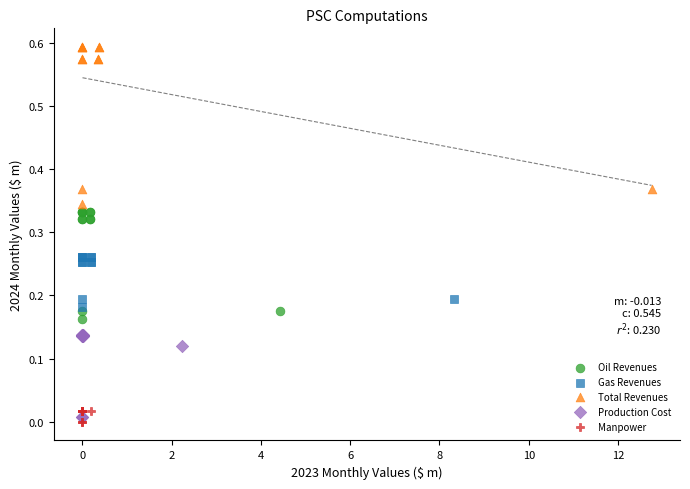

Which series reaches the maximum Y coordinate?

Total Revenues